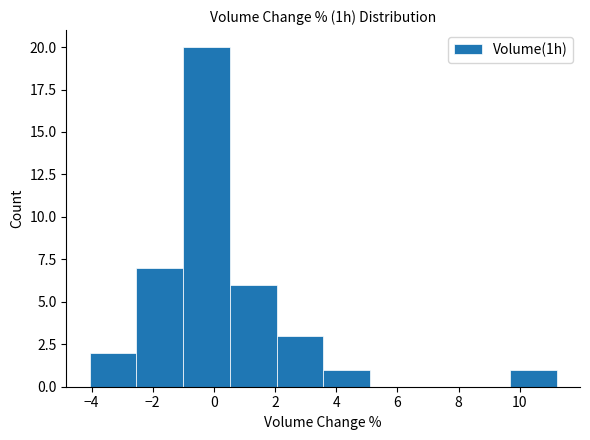

Which range on the x-axis has the tallest bar?

-1.0 to 0.6